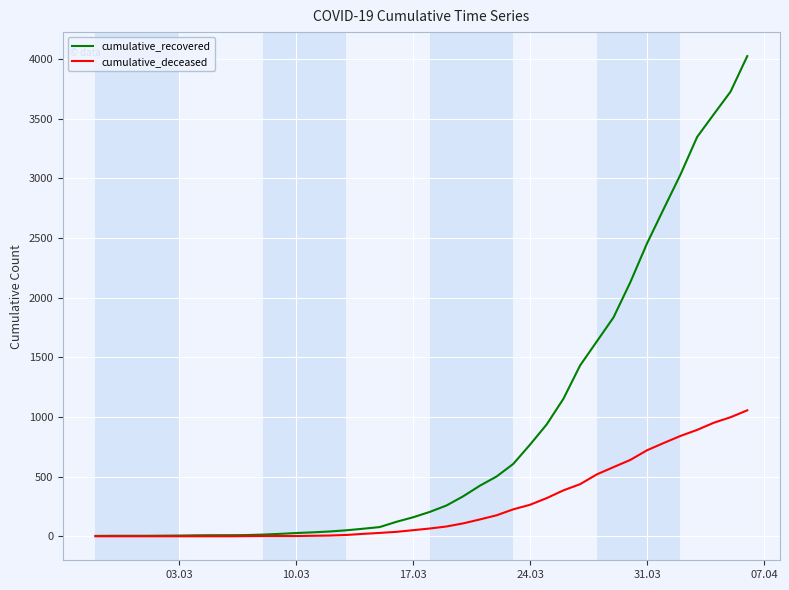

What is the greatest value displayed?

4026